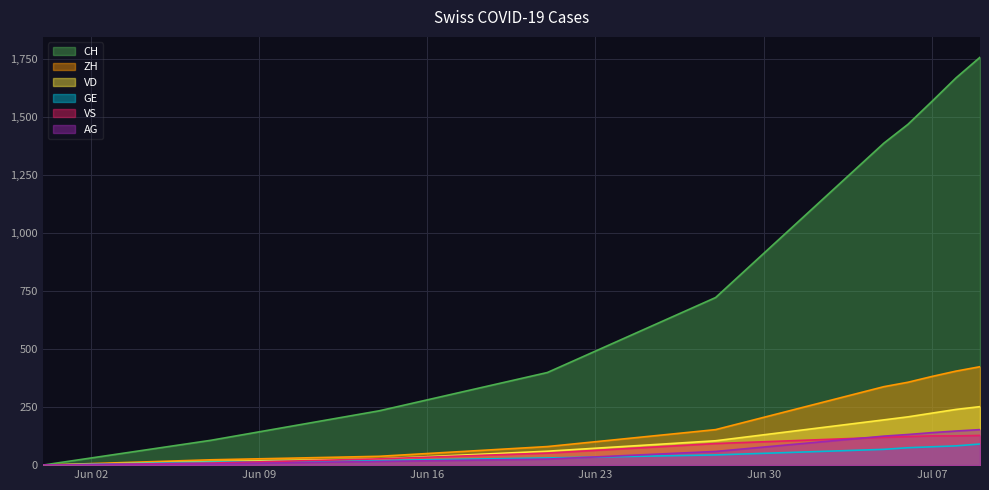

True or false: CH and VD cross at least once.

False